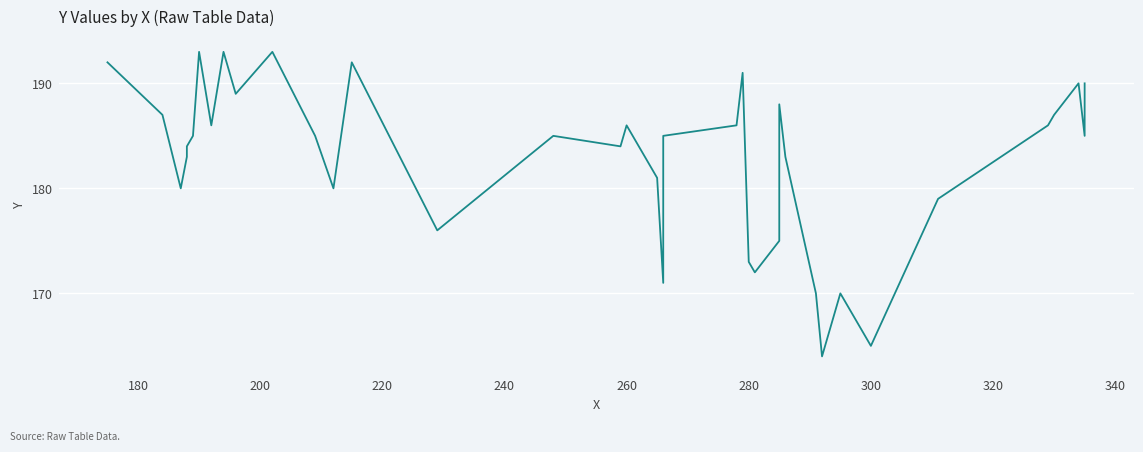

The chart shows a value of 94 at 180. True or false?

False